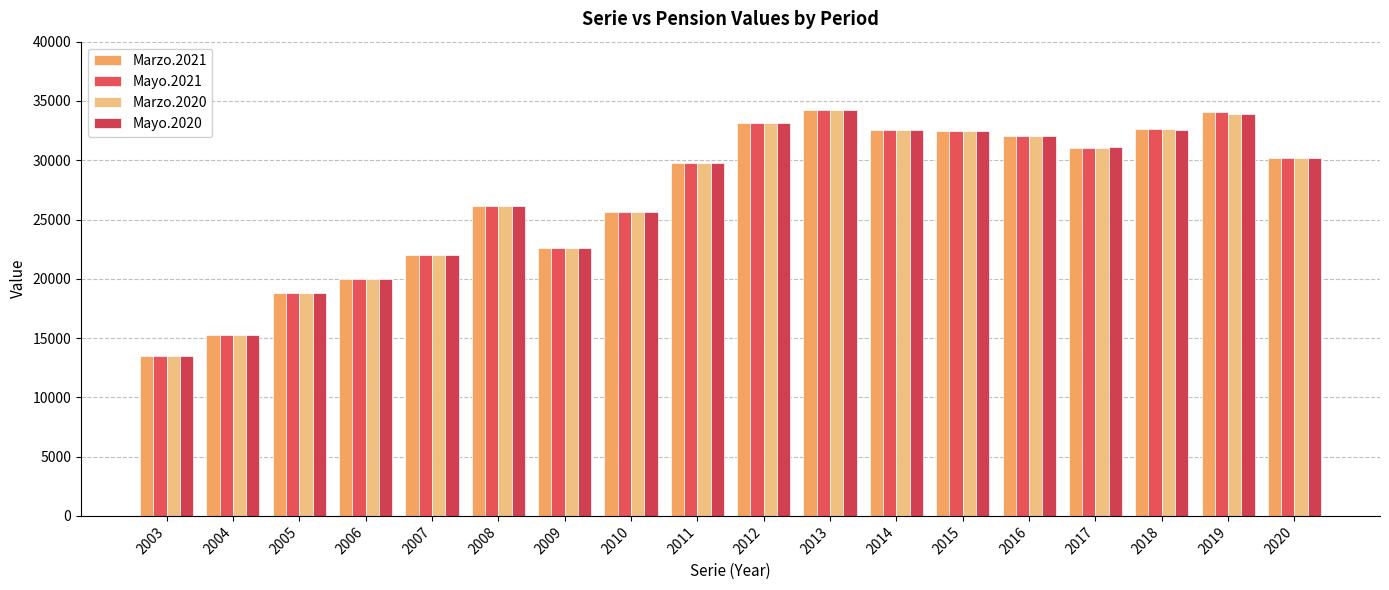

The value of Mayo.2021 at 2005 is 18821. True or false?

True